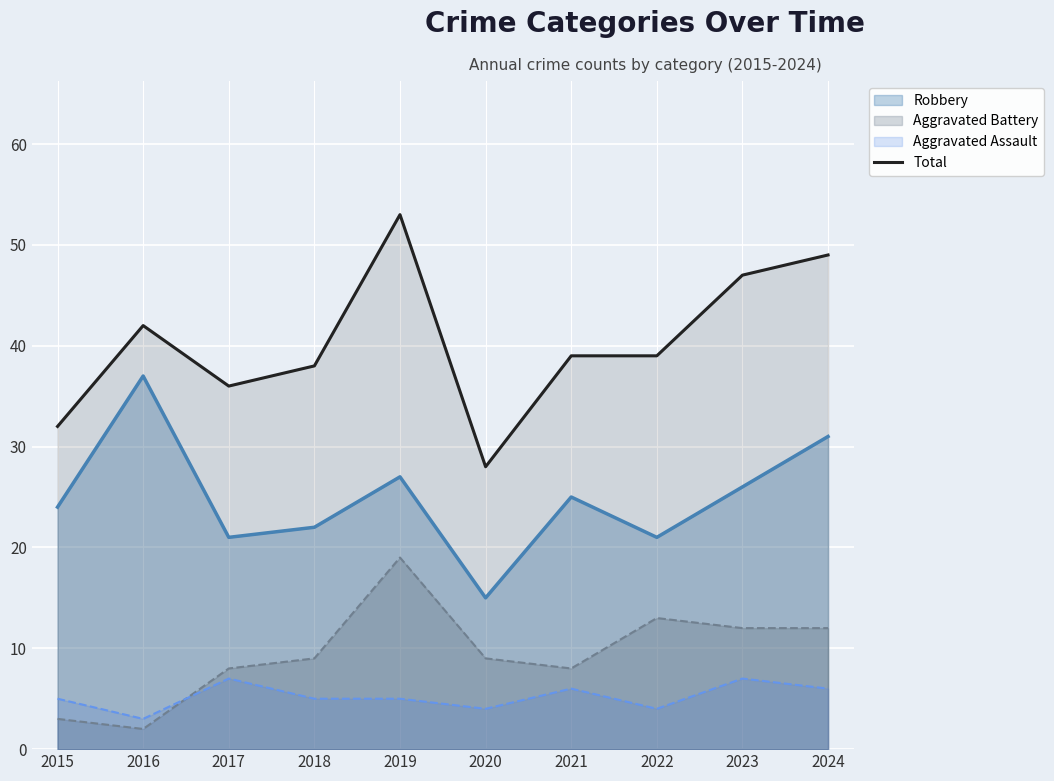

Where does the data first go above 39?

2016